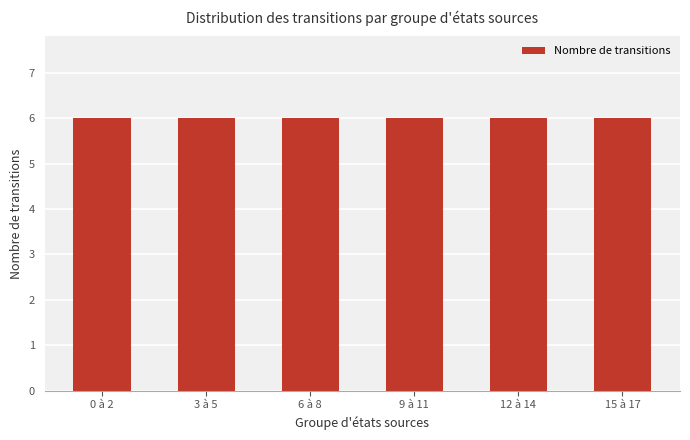

Is it true that the value at 0 is 0?

False